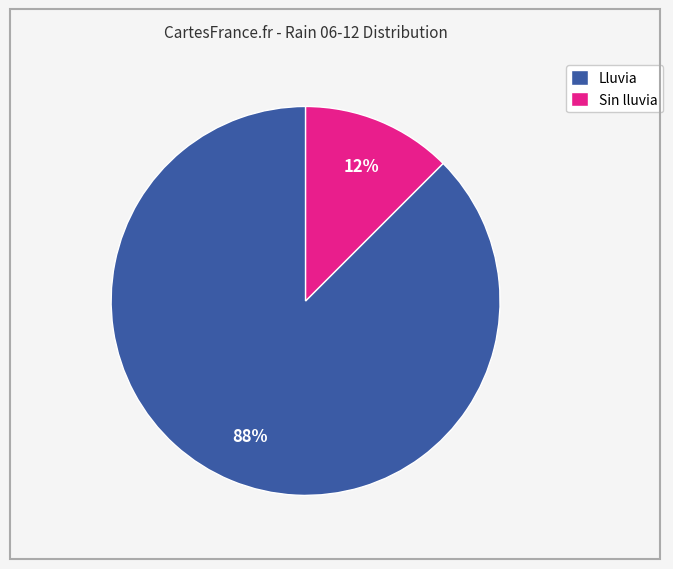

Between Lluvia and Sin lluvia, which is larger?

Lluvia